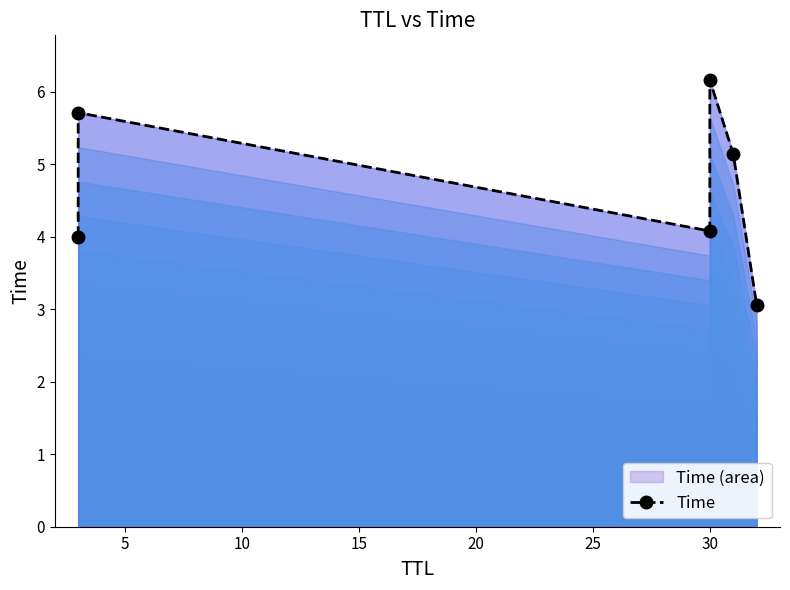

Which has a higher value, 10 or 25?

10